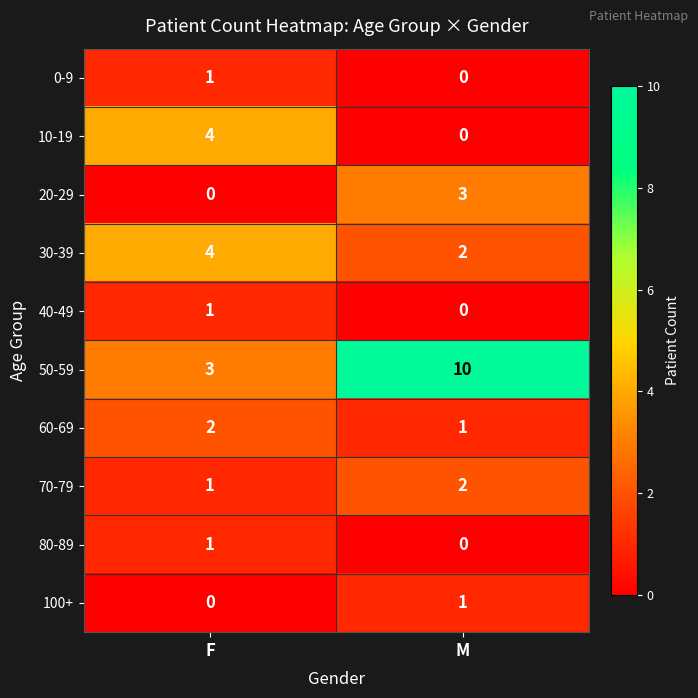

Read the 20-29 value at M.

3